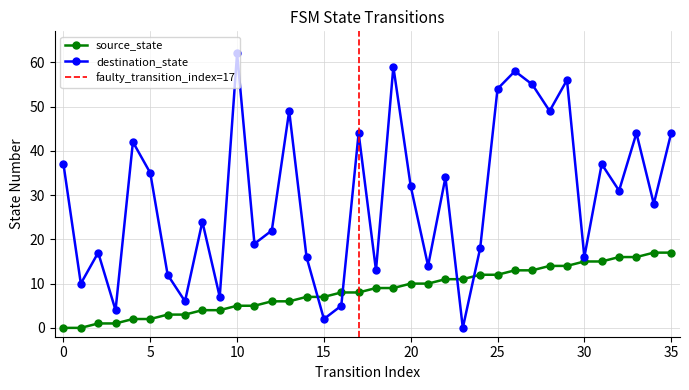

Which series has the largest total across all categories?

destination_state